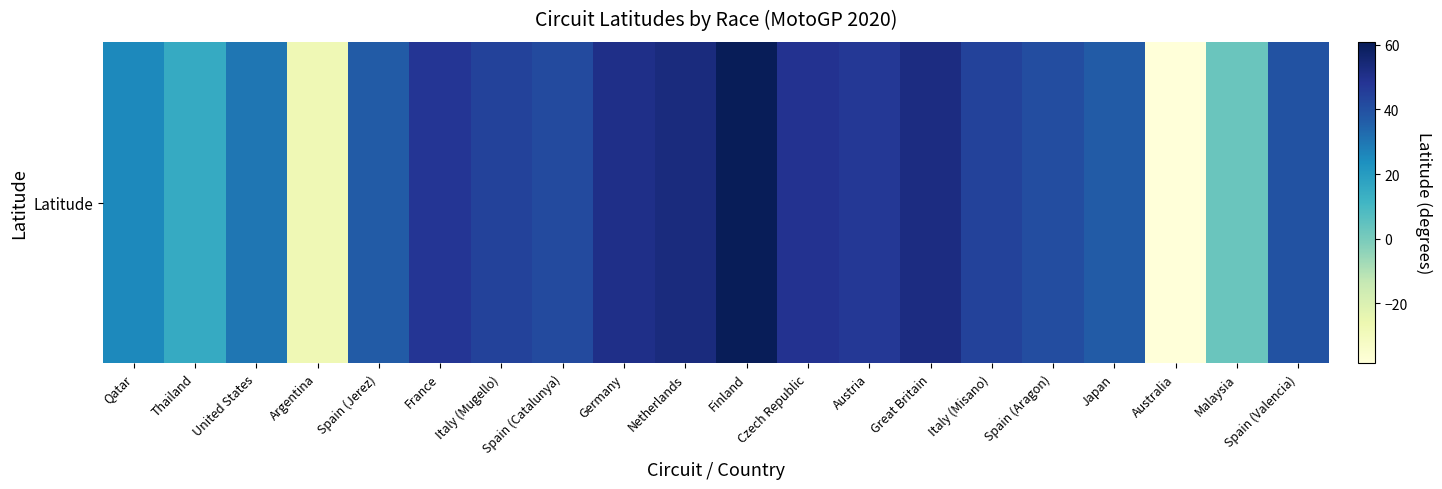

How many values are above zero?

18